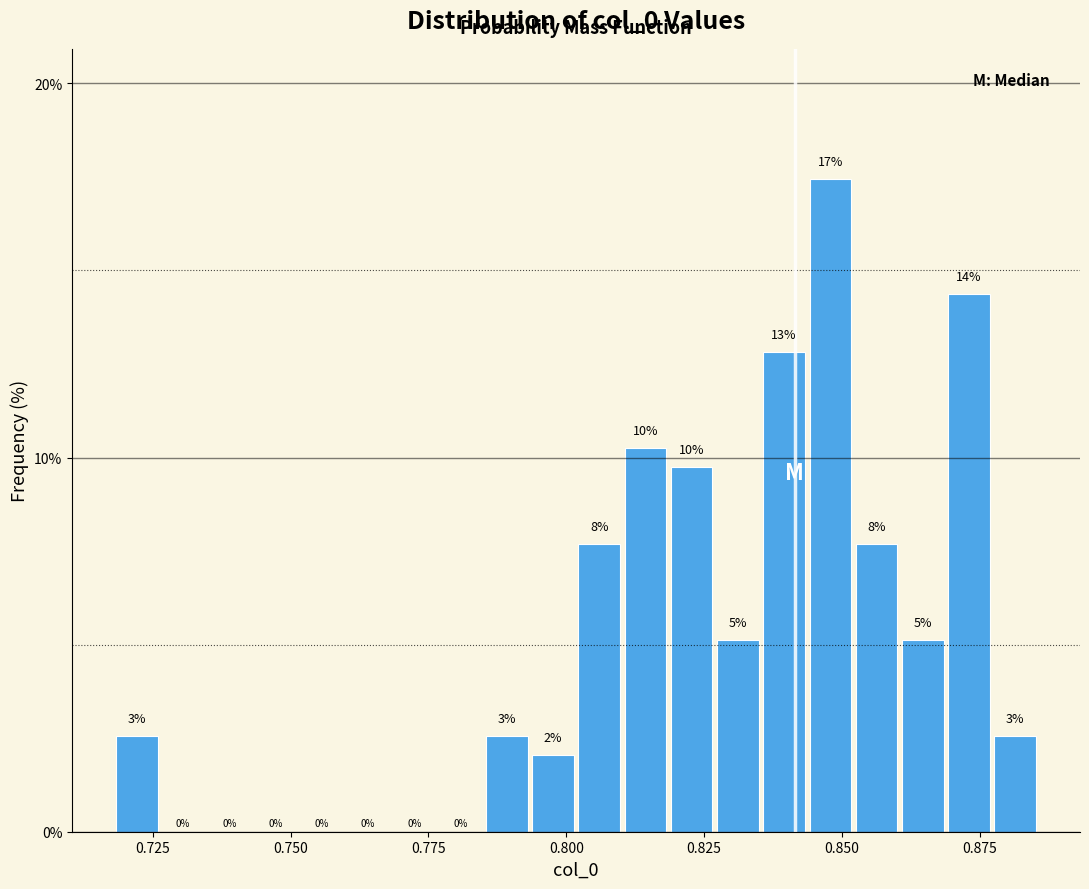

Around what value on the x-axis is the tallest bar? Give the approximate position of its centre, as read against the axis.

0.850